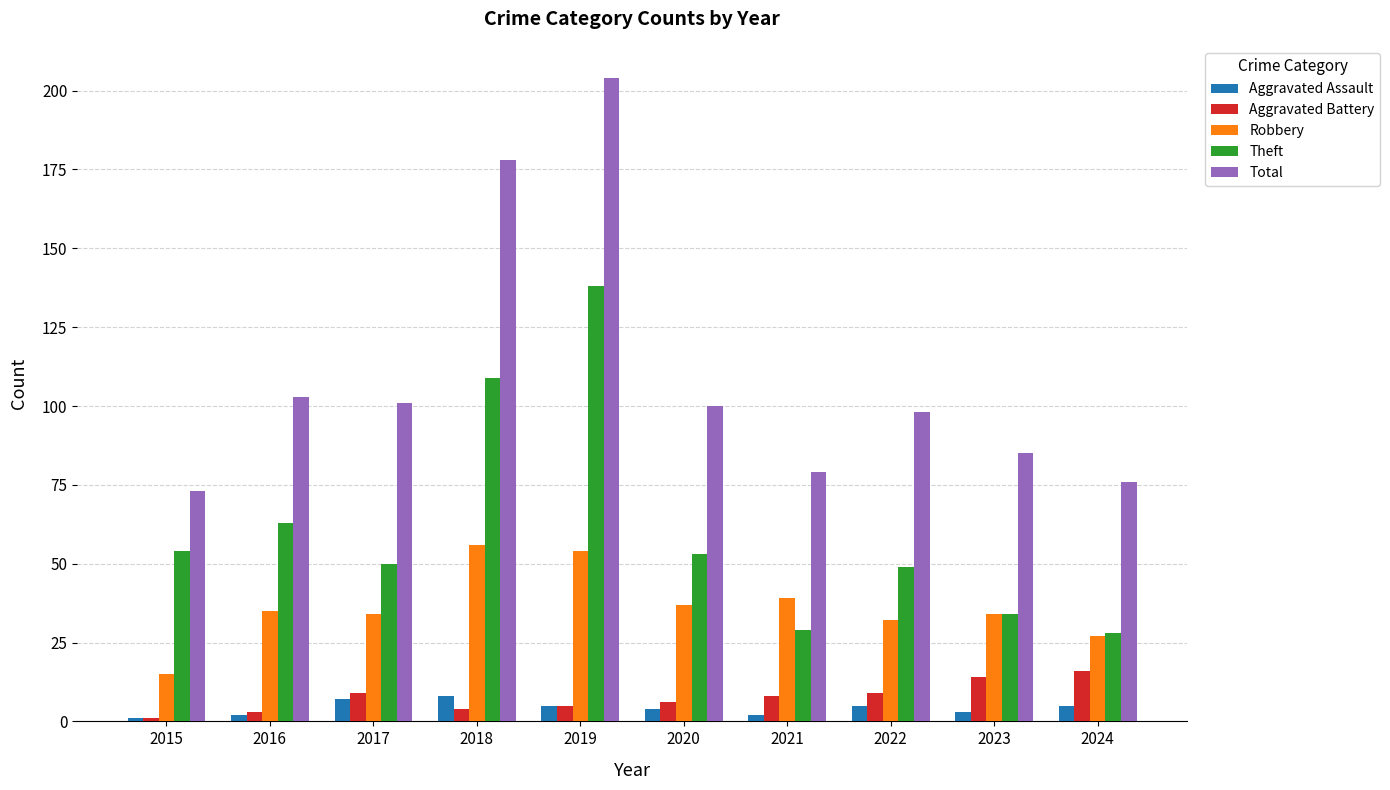

Is the value of Total at 2021 greater than the value of Aggravated Assault at 2018?

Yes